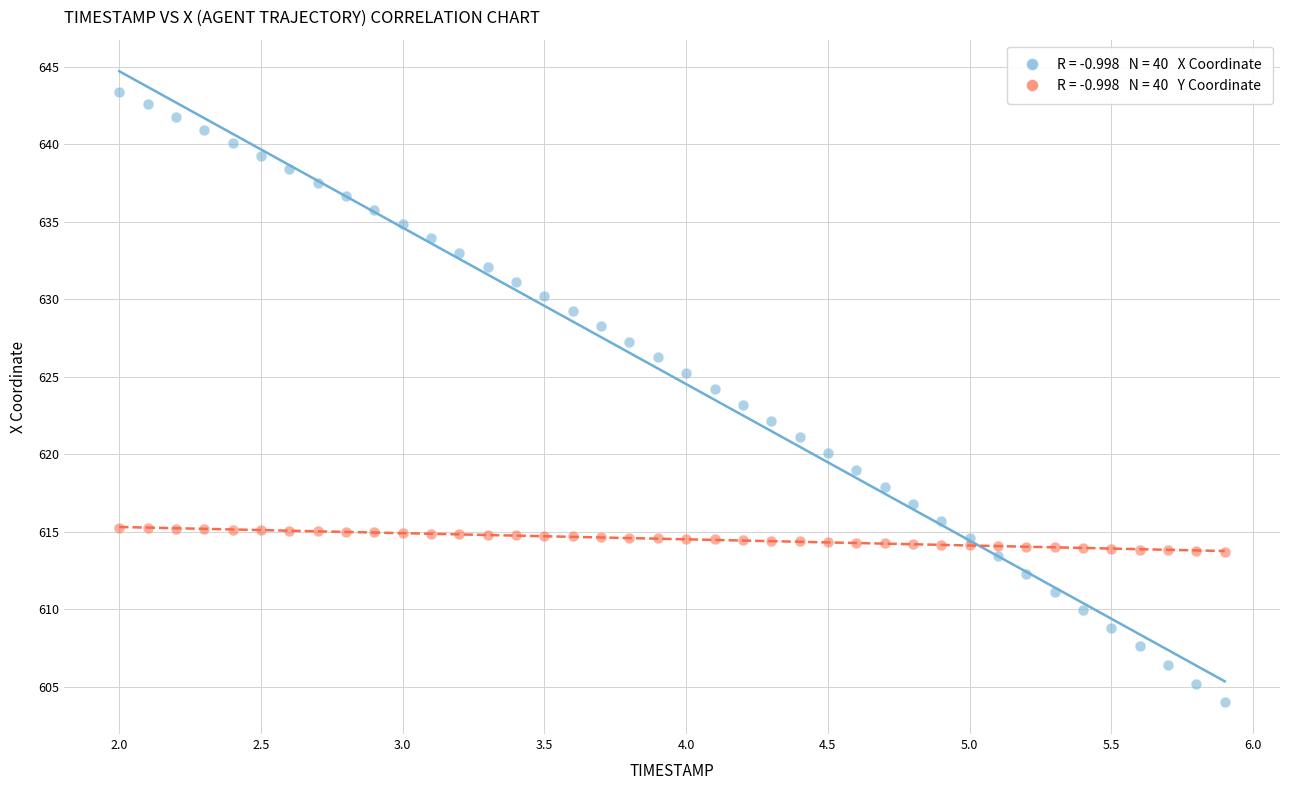

Across all data points, what is the range of X values (max minus min)?

3.9